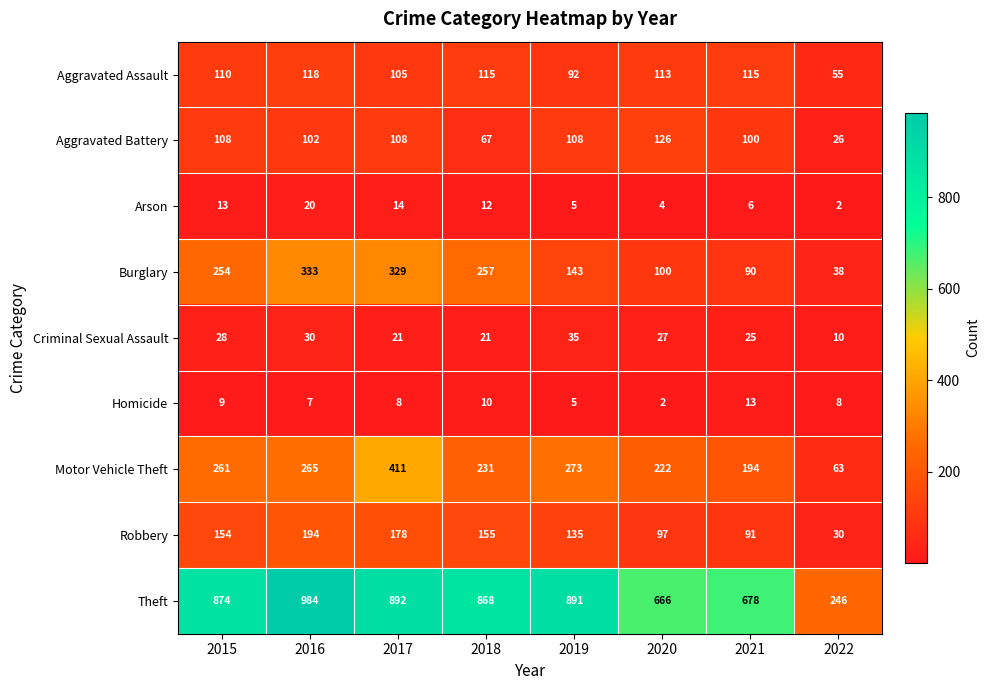

Which category has the highest value across all series?

2016